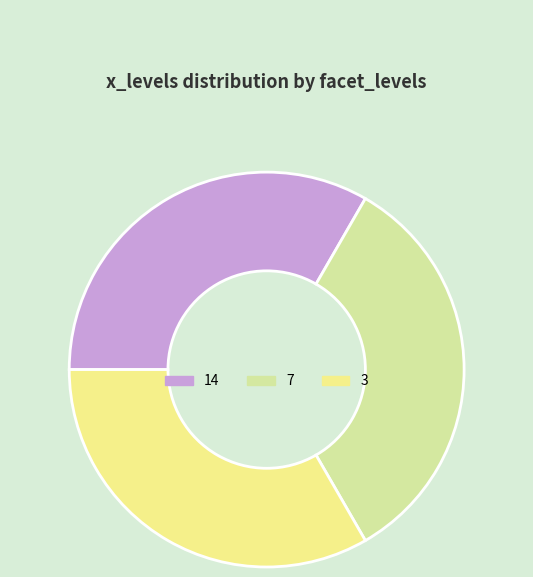

True or false: 3 accounts for 33% of the total.

True